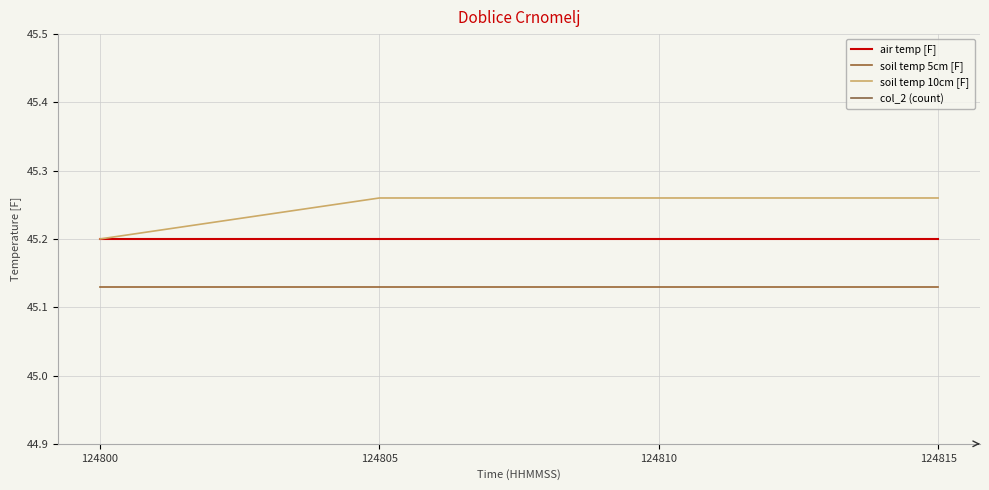

Reading left to right, transcribe all the data shown in this chart.

air temp [F]: 45.2	45.2	45.2	45.2
soil temp 5cm [F]: 45.1	45.1	45.1	45.1
soil temp 10cm [F]: 45.2	45.3	45.3	45.3
col_2 (count): 25.0	25.0	25.0	25.0